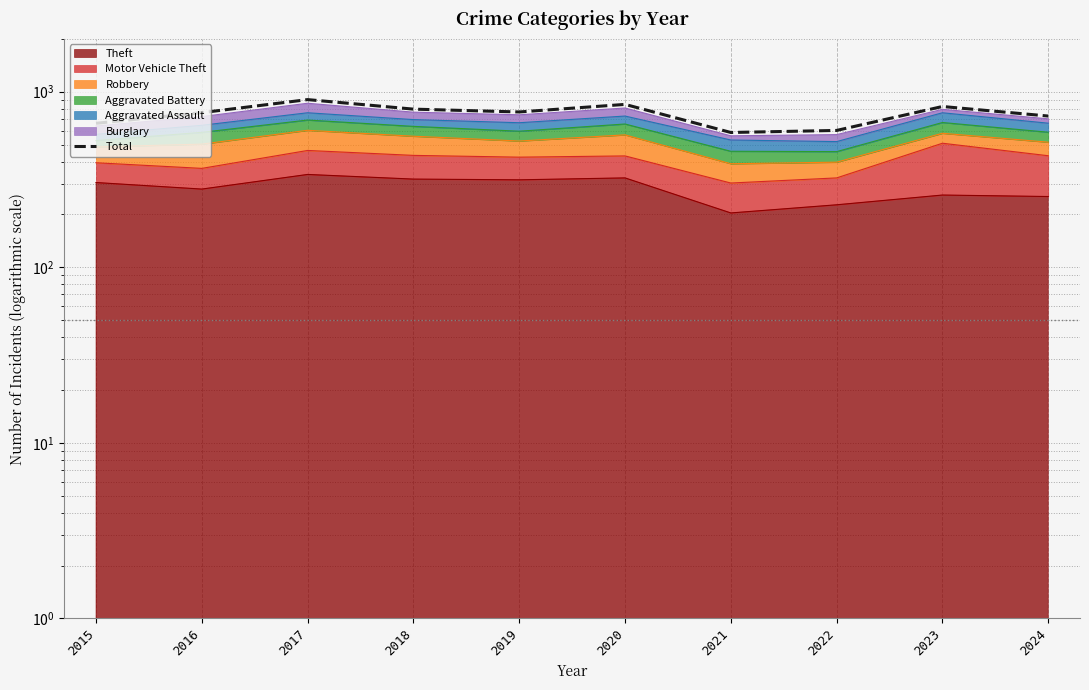

Does the chart have visible grid lines?

Yes